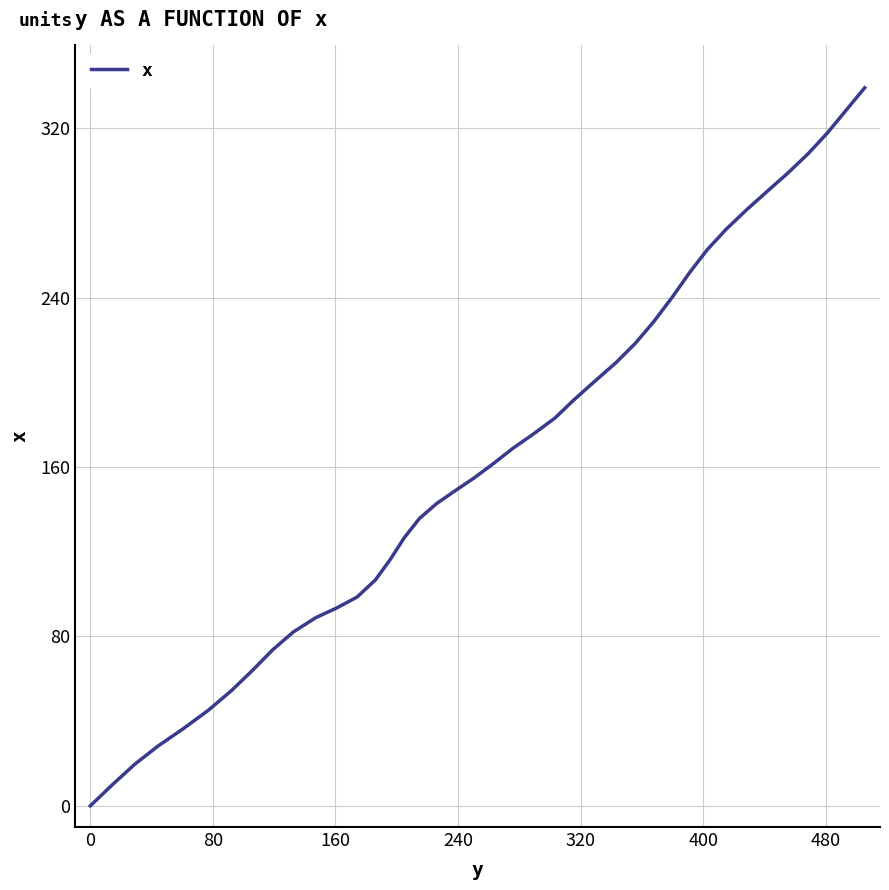

Reading left to right, list all the values displayed in this chart.

0.0	9.9	19.7	28.4	36.3	45.0	54.4	63.8	73.8	82.1	88.8	93.6	98.6	106.7	116.5	126.6	135.7	142.8	148.8	154.8	161.7	169.0	175.6	183.1	191.7	201.0	209.3	218.4	228.8	240.3	251.7	262.6	272.3	281.4	290.4	298.8	307.9	317.8	328.7	339.1